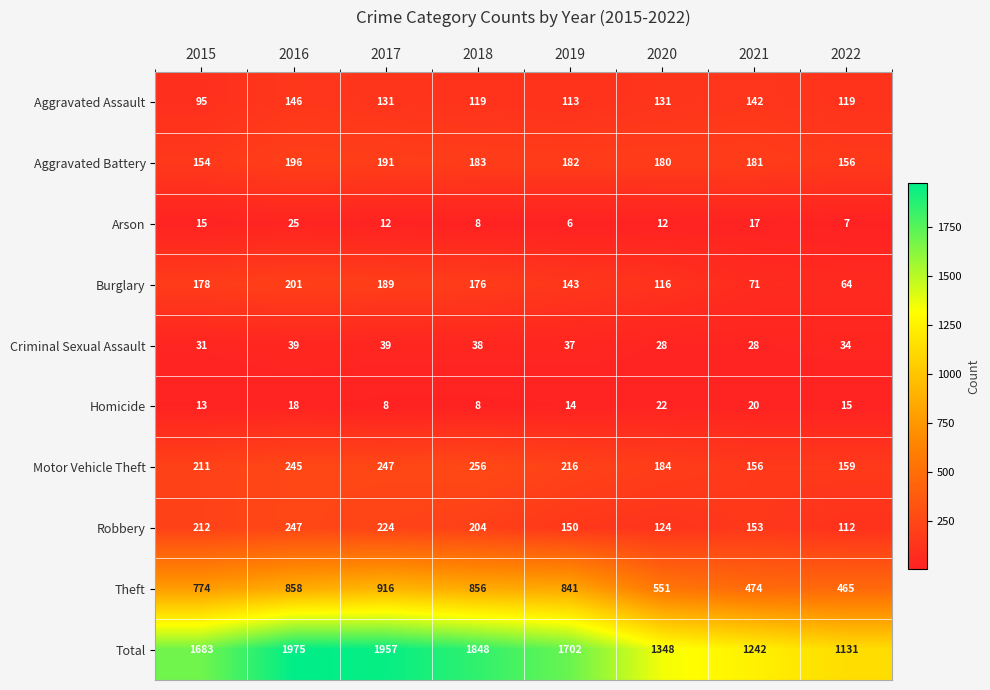

Which series has the widest spread of values?

Total